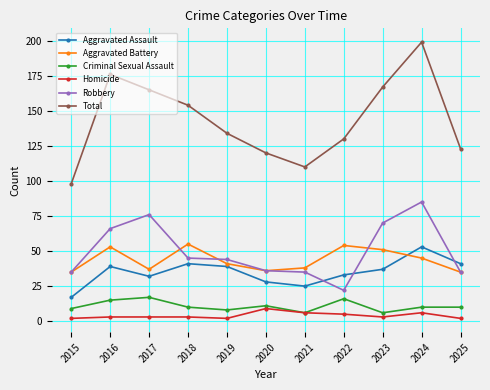

What are all the series names shown in the legend?

Aggravated Assault, Aggravated Battery, Criminal Sexual Assault, Homicide, Robbery, Total